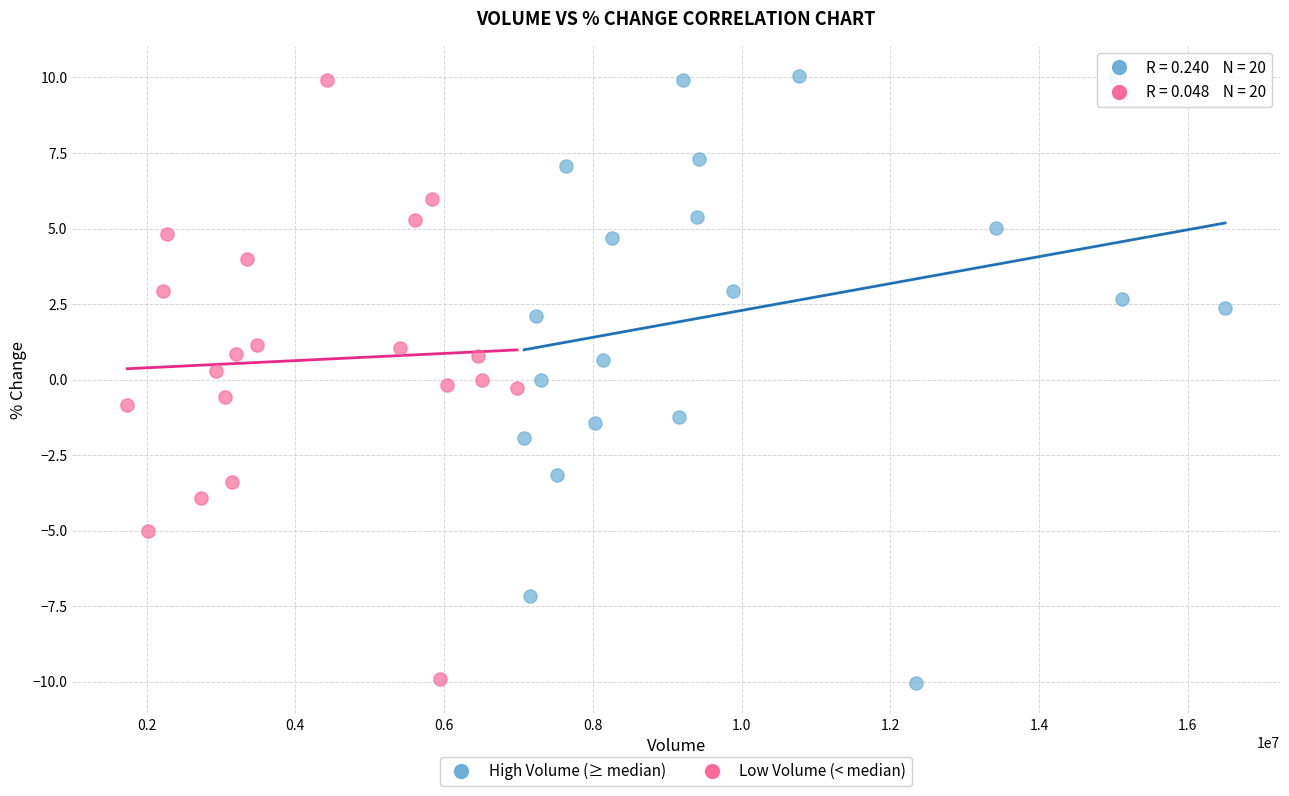

What are all the series names shown in the legend?

High Volume (≥ median), Low Volume (< median)